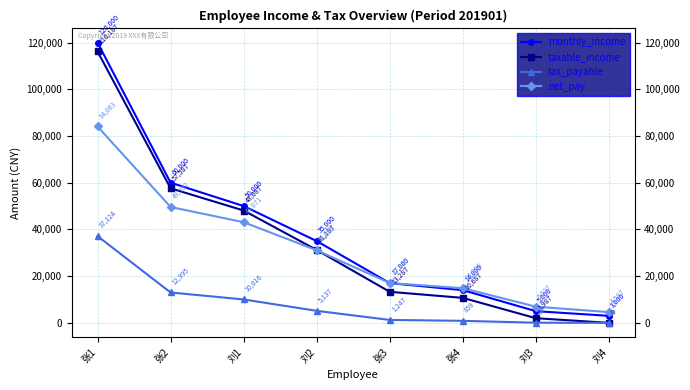

The taxable_income series shows 158241.1 at 张1. True or false?

False